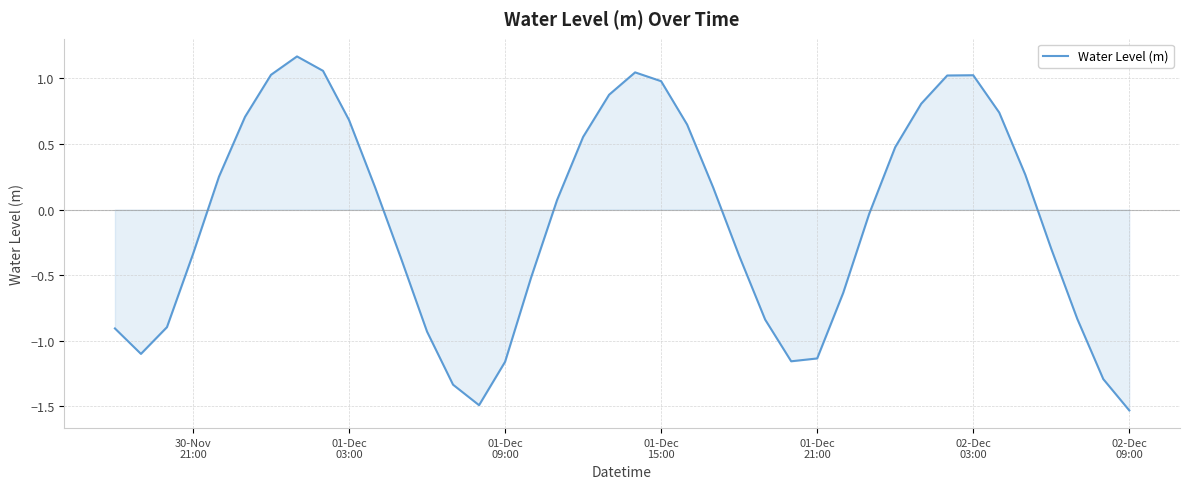

What is the difference between the maximum and minimum values?

2.7